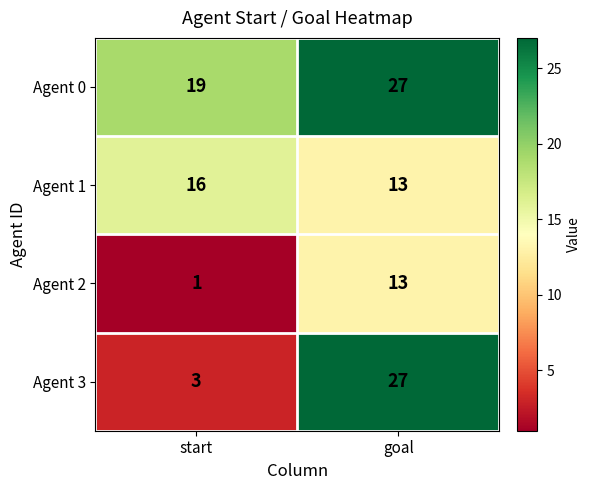

At which label is Agent 3 closest to 15?

start